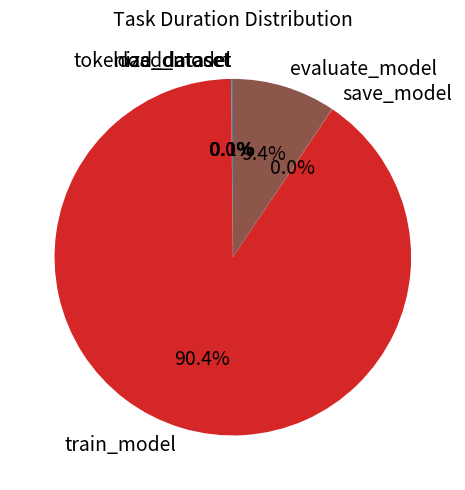

Which slice is the largest?

train_model